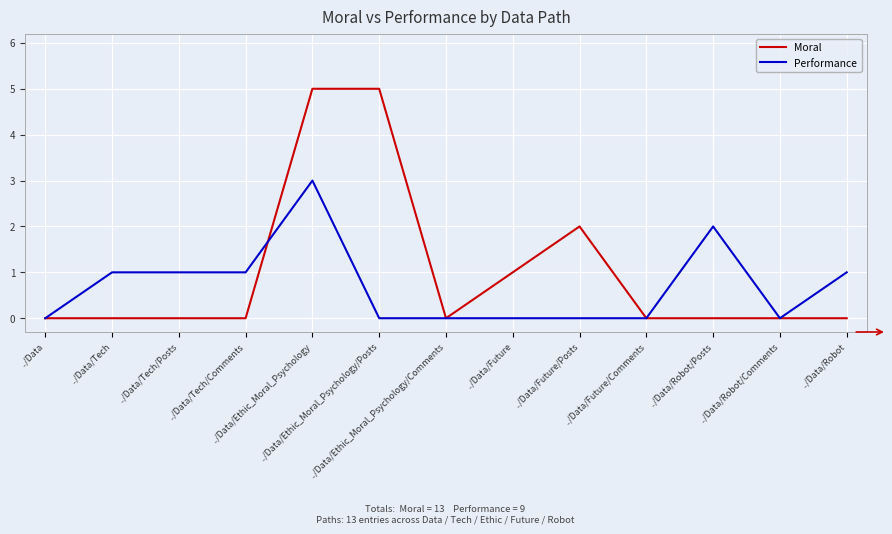

Which series has the largest total across all categories?

Moral